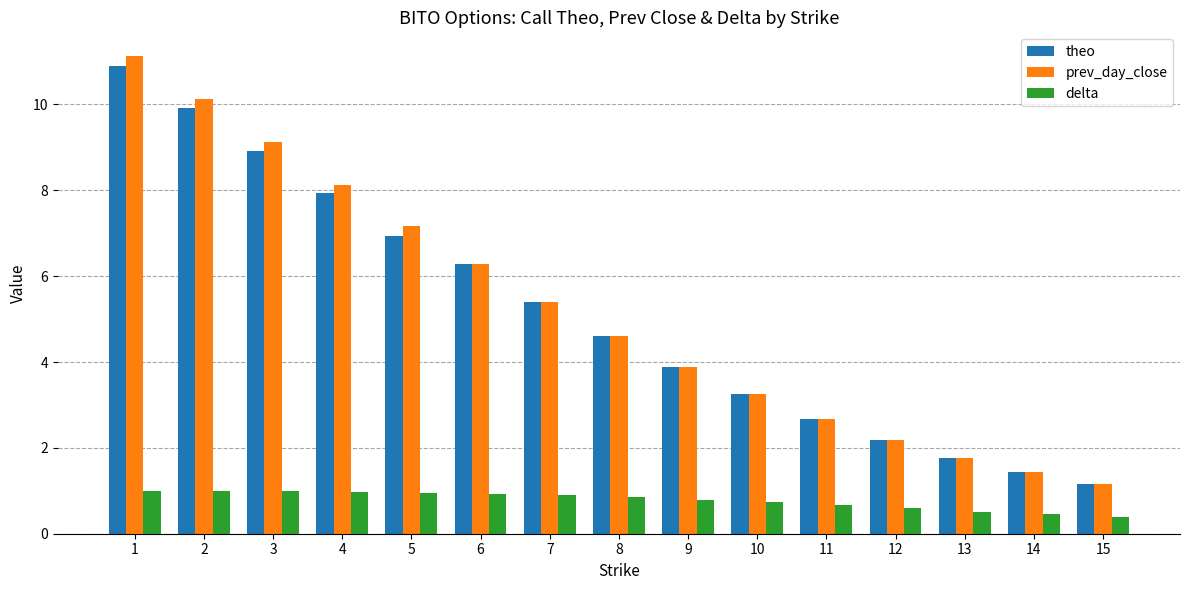

At how many categories does at least one series exceed 10?

2